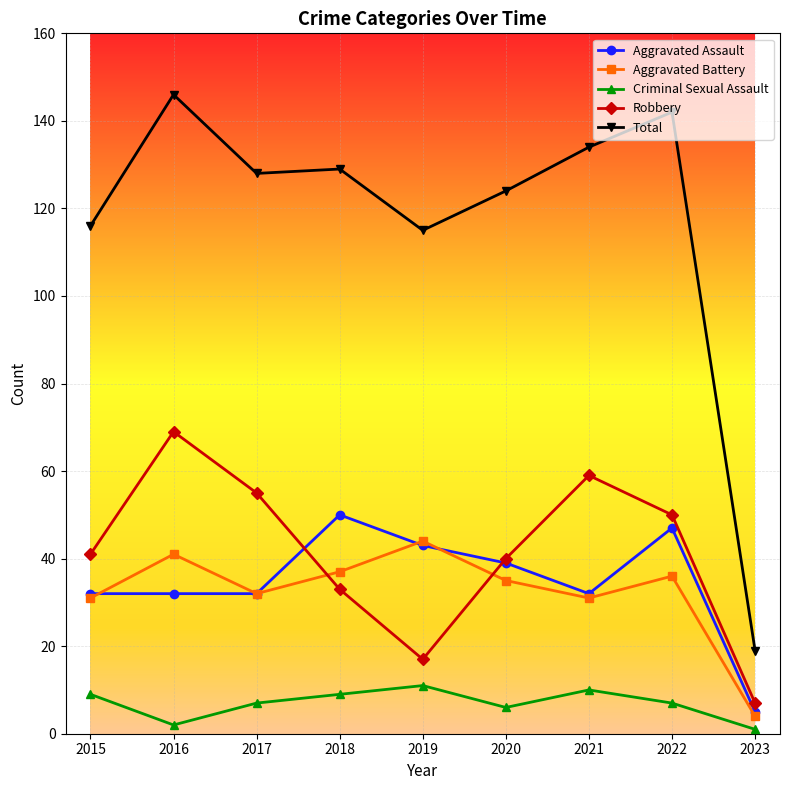

Is the value of Aggravated Battery at 2018 greater than the value of Aggravated Assault at 2017?

Yes